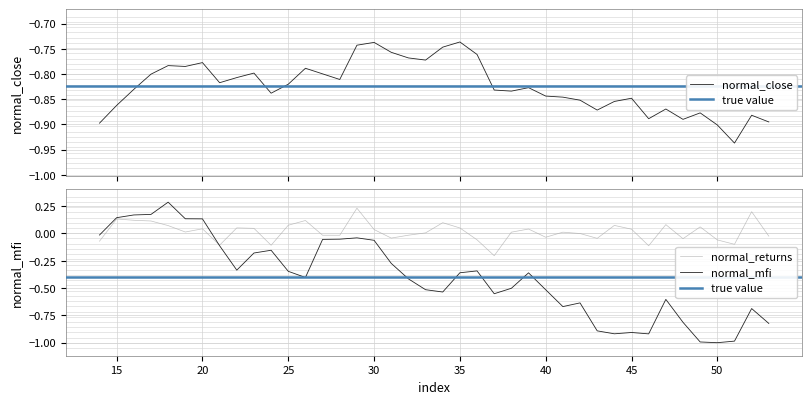

How many interior local peaks does the normal_close series have?

11